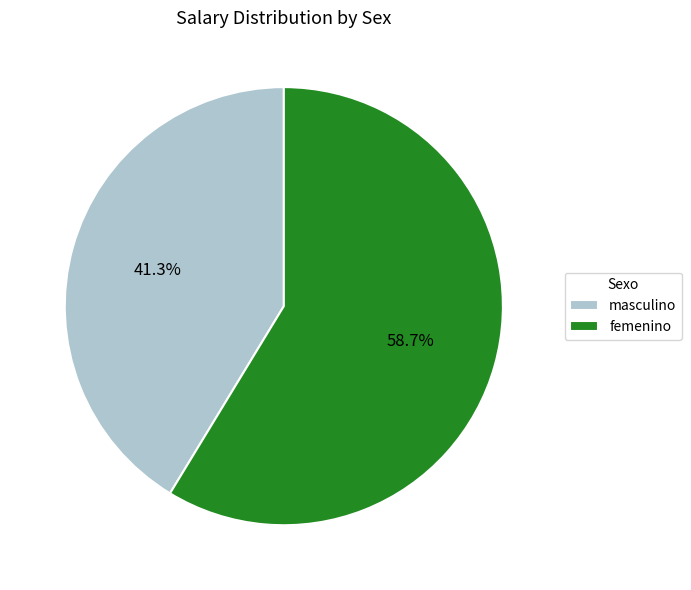

What percentage is NOT represented by femenino?

41.3%